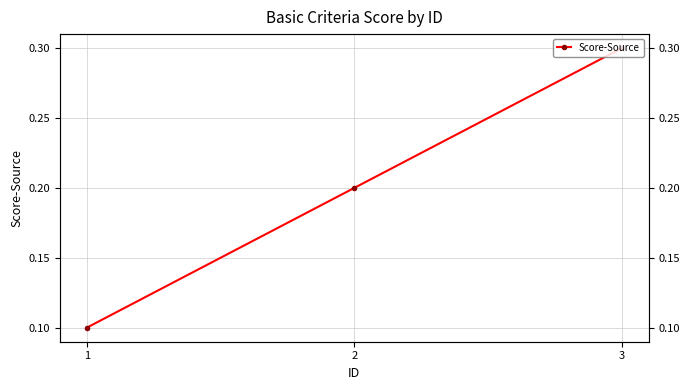

How many lines are shown in the chart?

1